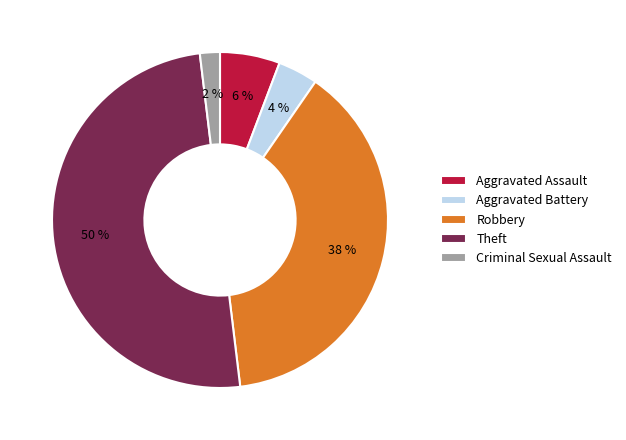

To the nearest percent, what is the average slice percentage?

20%